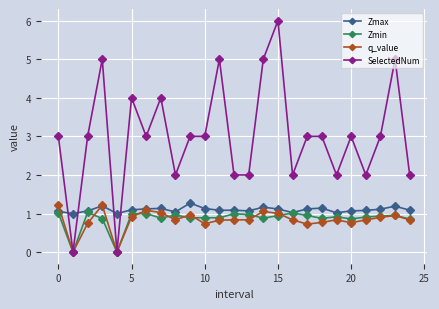

How many data points does each series have?

25